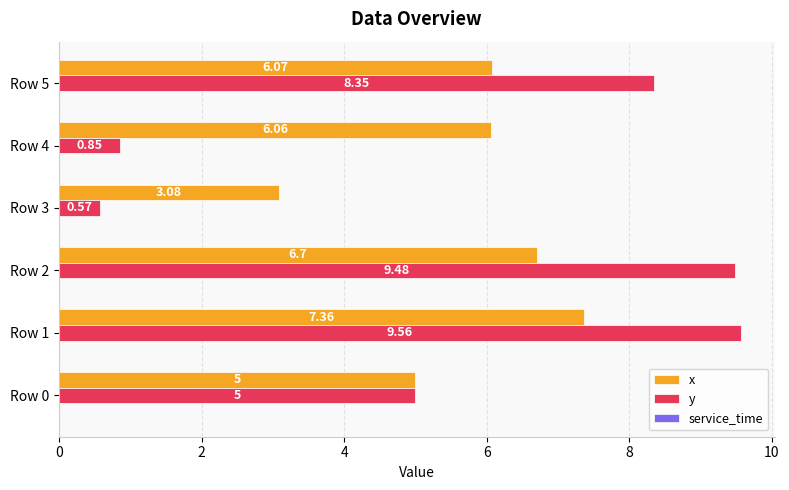

What is the total value across all series at Row 0?

10.0